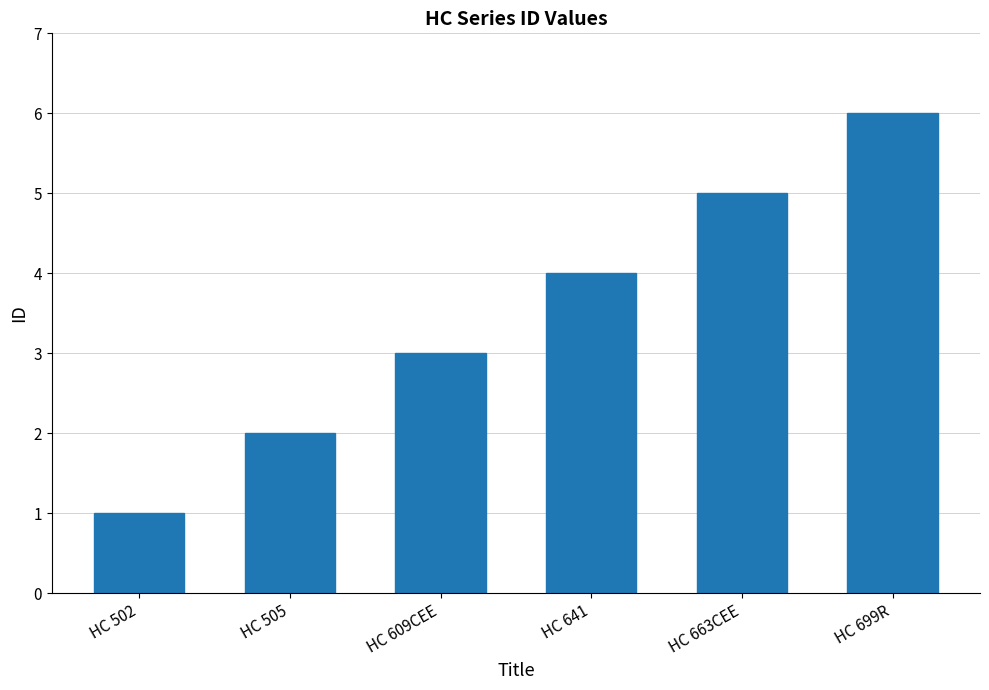

What is the sum of all values?

21